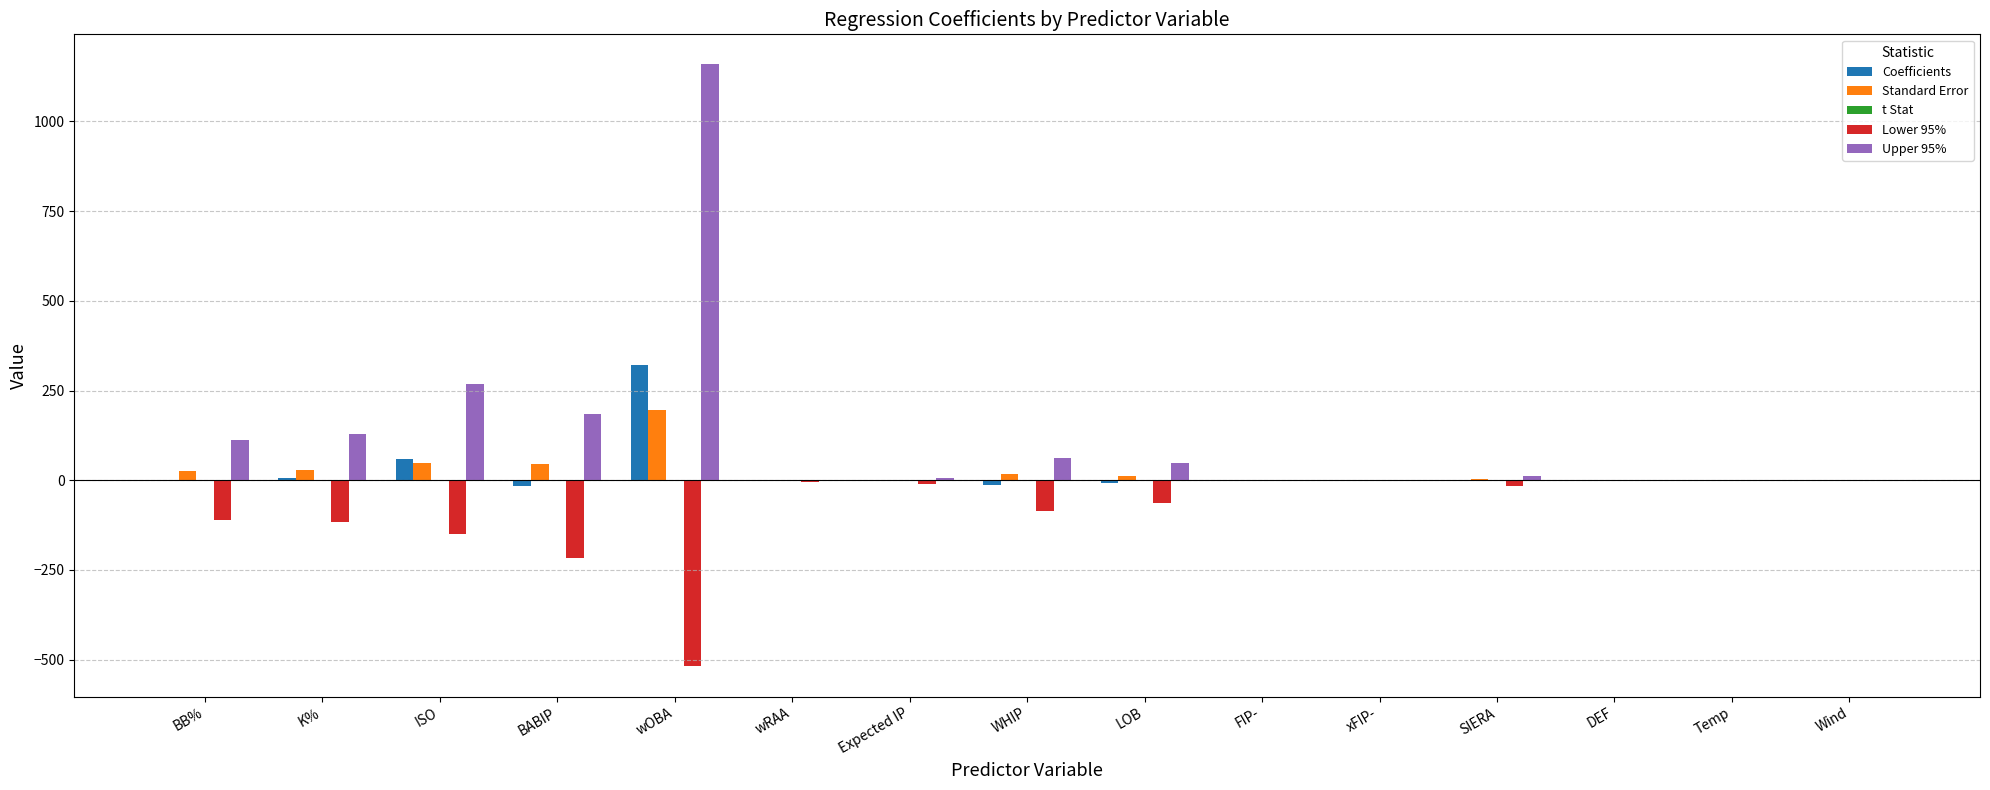

Are the bars horizontal?

No